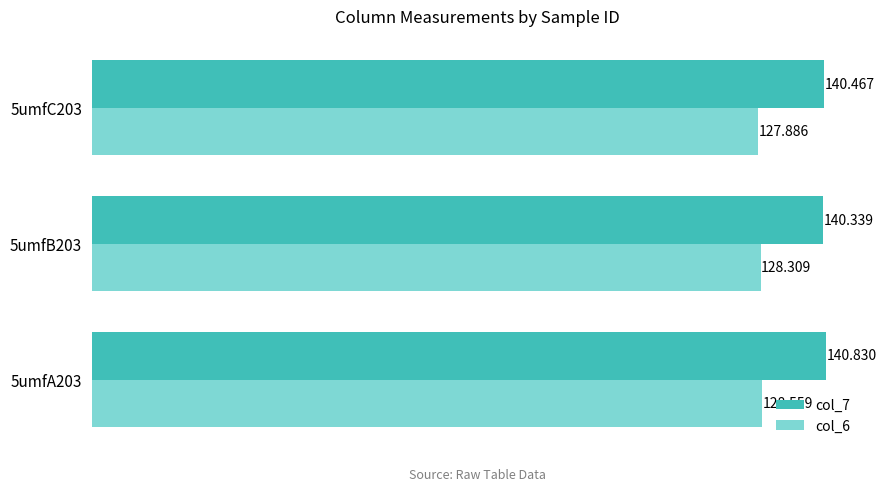

What is the minimum value for col_6?

127.9